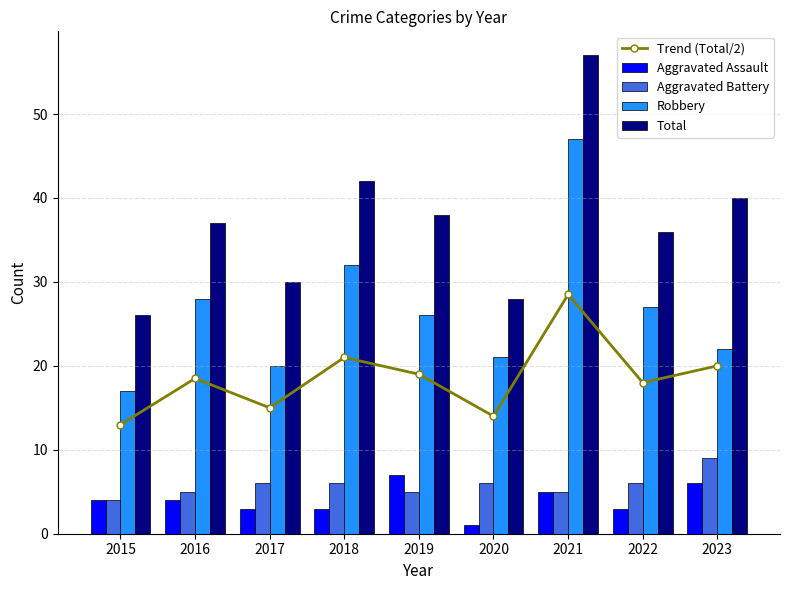

Count the number of categories in the chart.

9